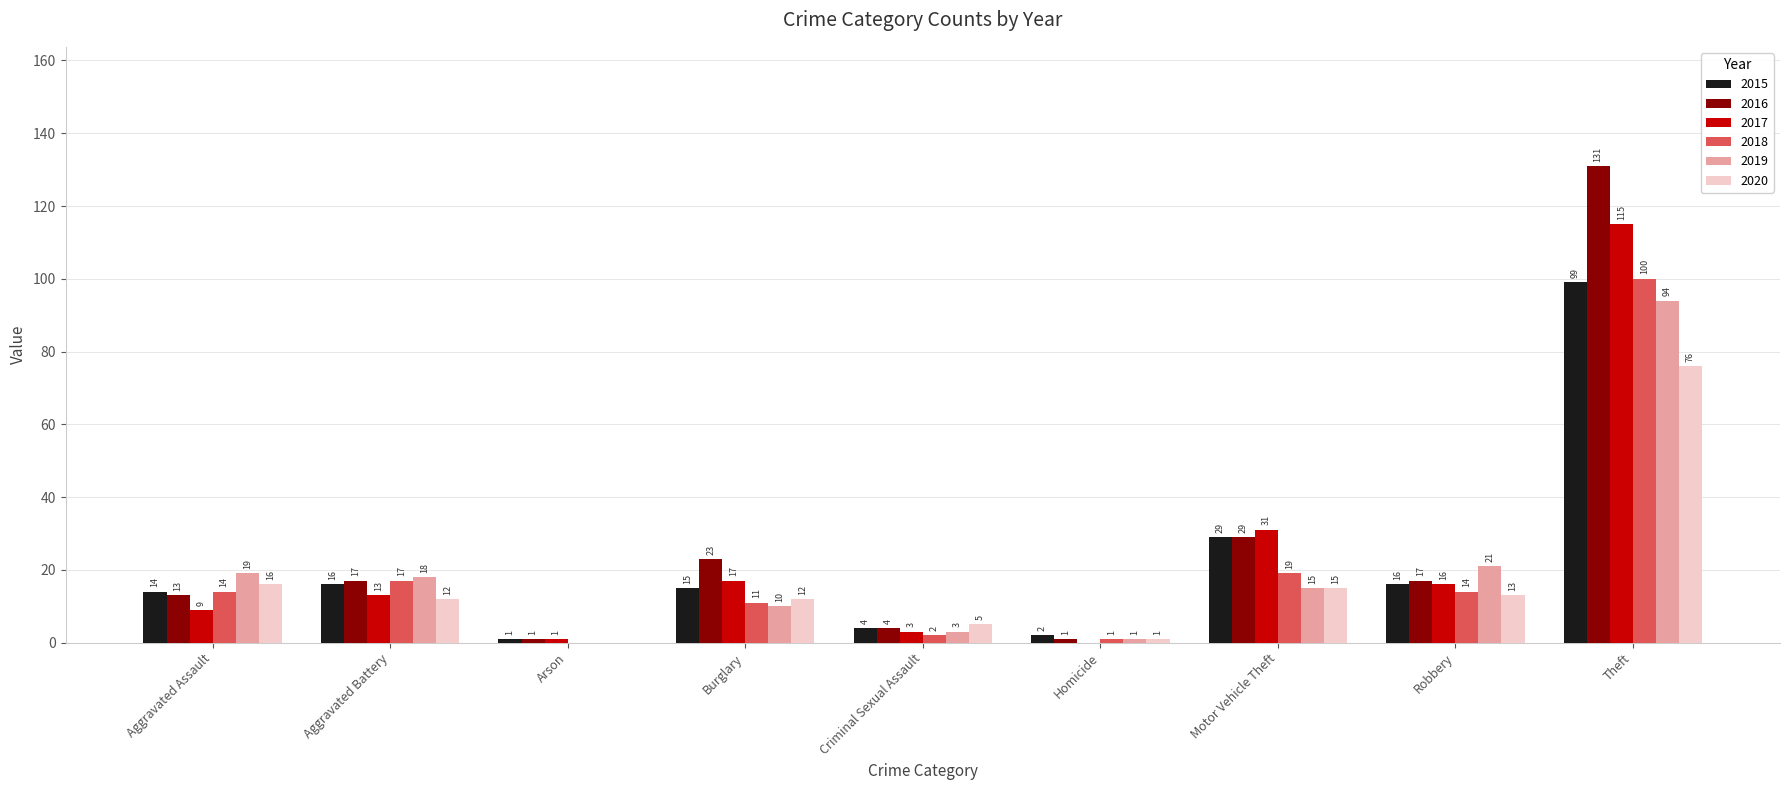

Which category has the highest value in the 2020 series?

Theft